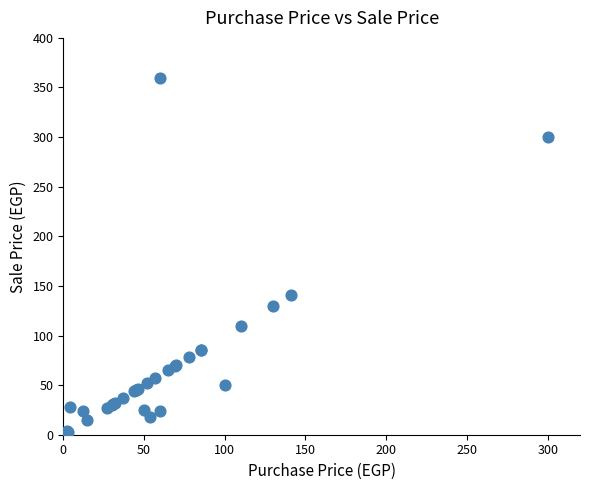

What Y value in the scatter plot is closest to 181?

141.0